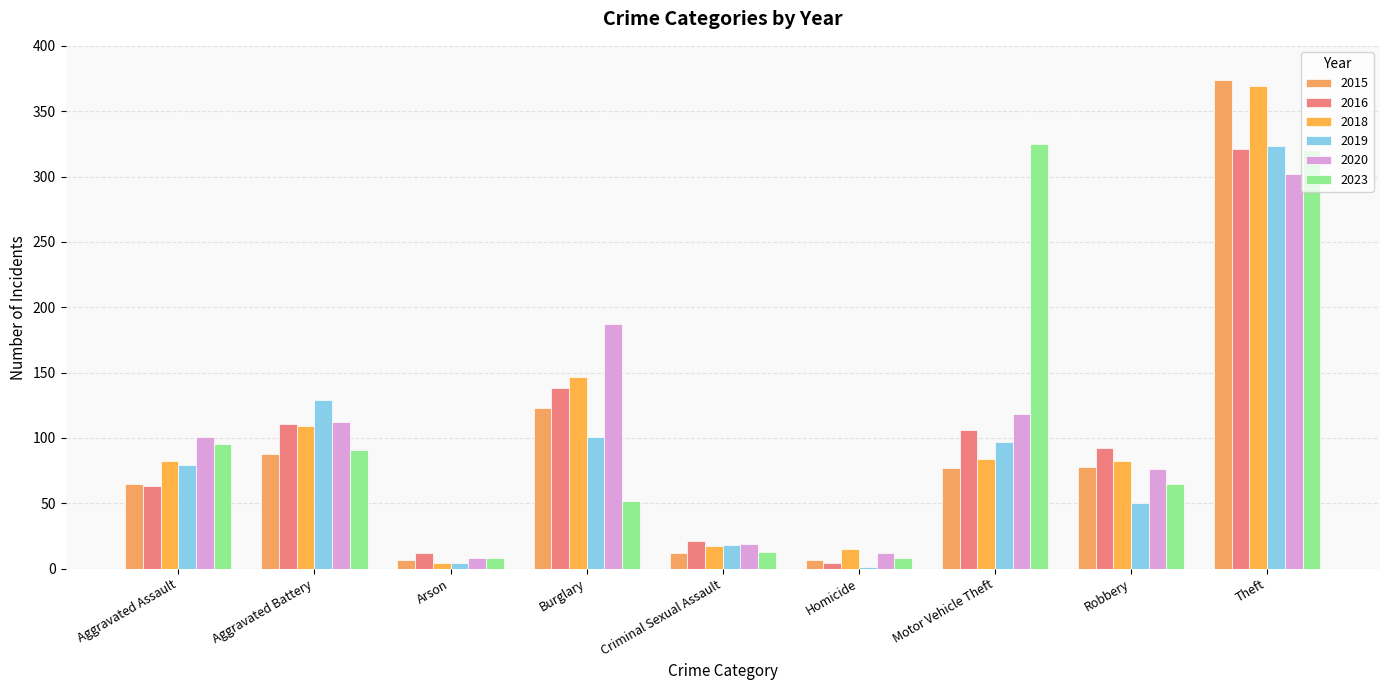

Count the number of data series in this chart.

6